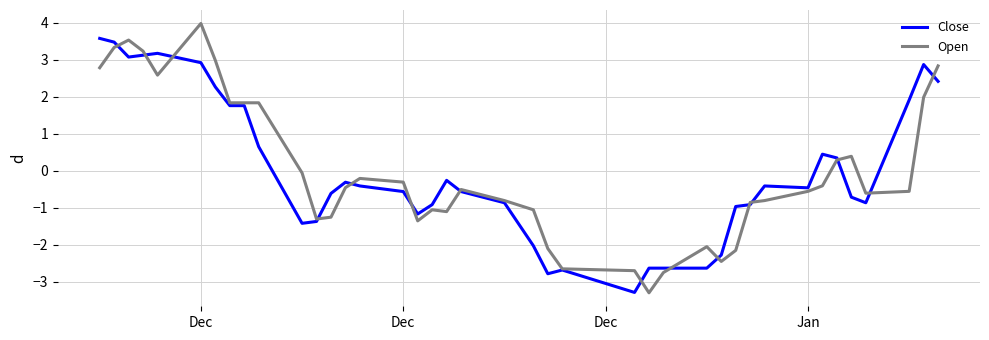

What is the minimum value for Open?

-3.3